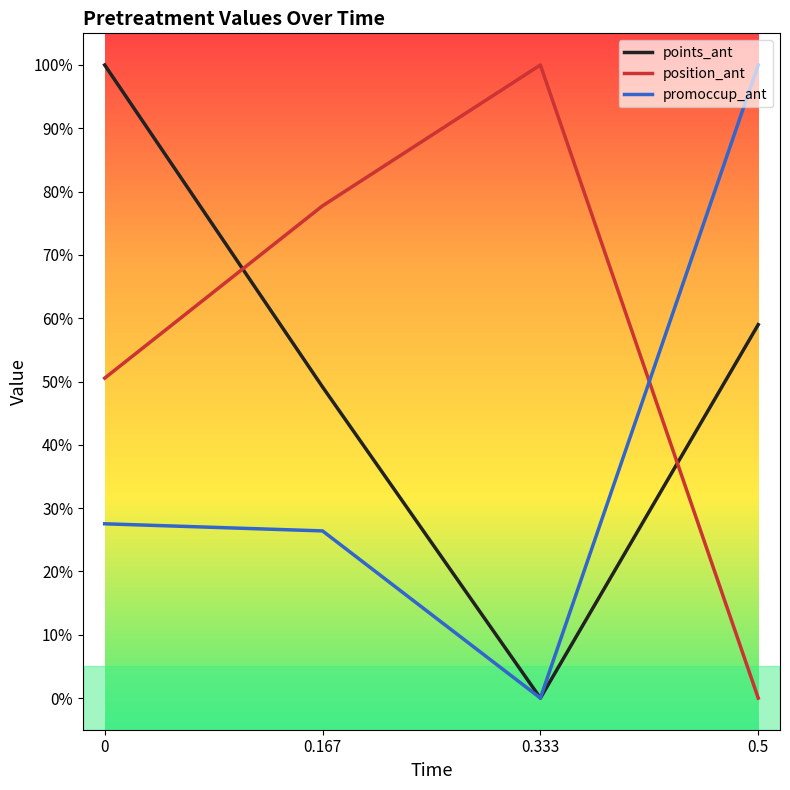

Reading left to right, extract all data points from this chart.

points_ant: 0=1.0	0.167=0.5	0.333=0.0	0.5=0.6
position_ant: 0=0.5	0.167=0.8	0.333=1.0	0.5=0.0
promoccup_ant: 0=0.3	0.167=0.3	0.333=0.0	0.5=1.0